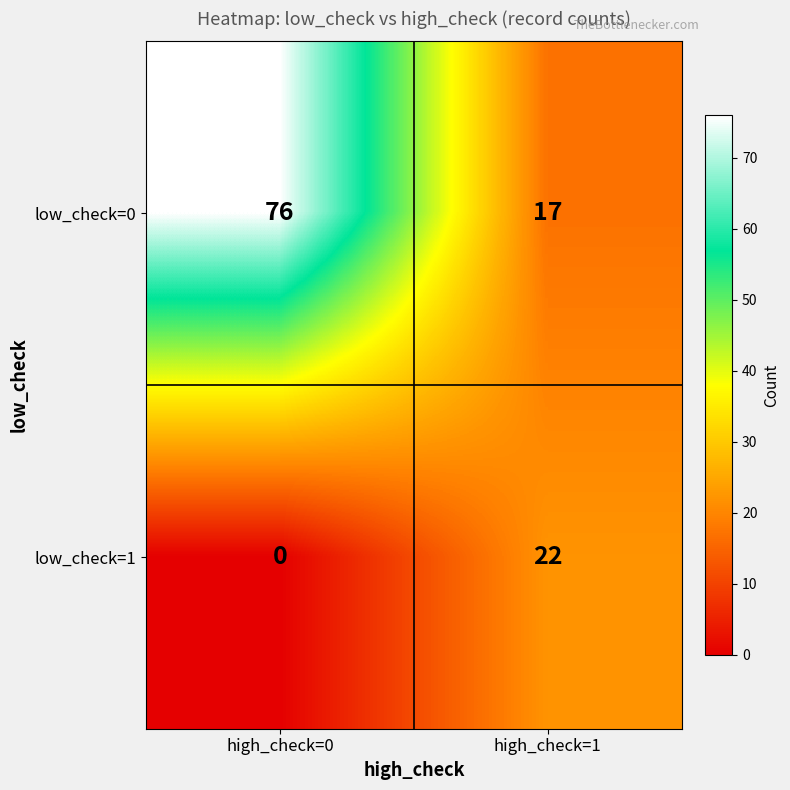

What value does the low_check=1 series have at high_check=1, to the nearest 5?

20